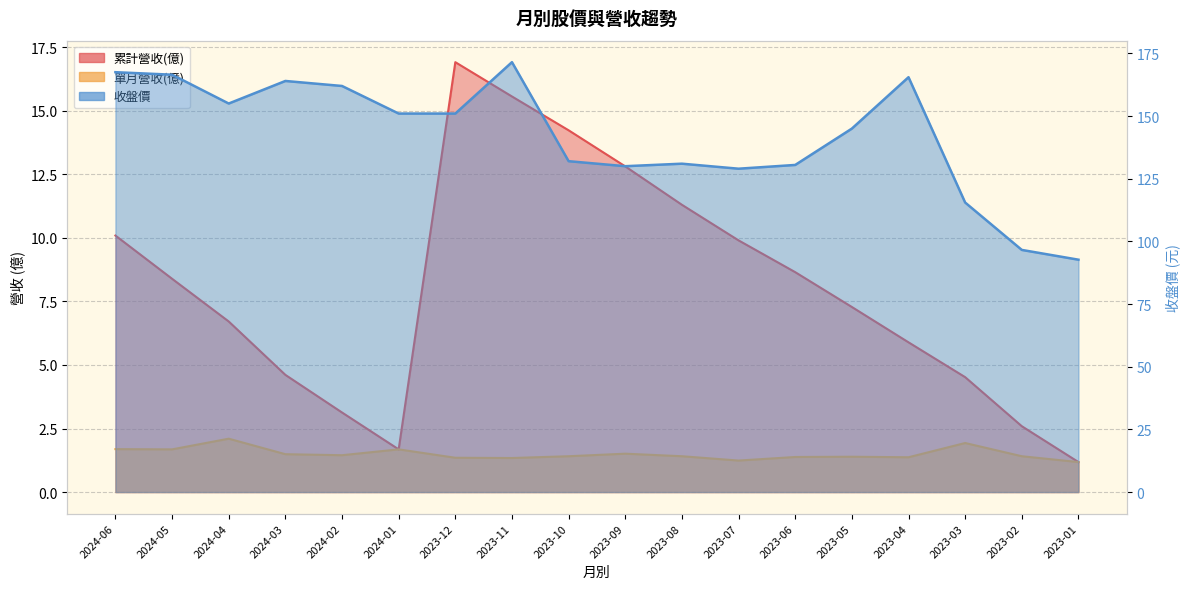

Where is the first local maximum for 單月營收(億)?

2024-04